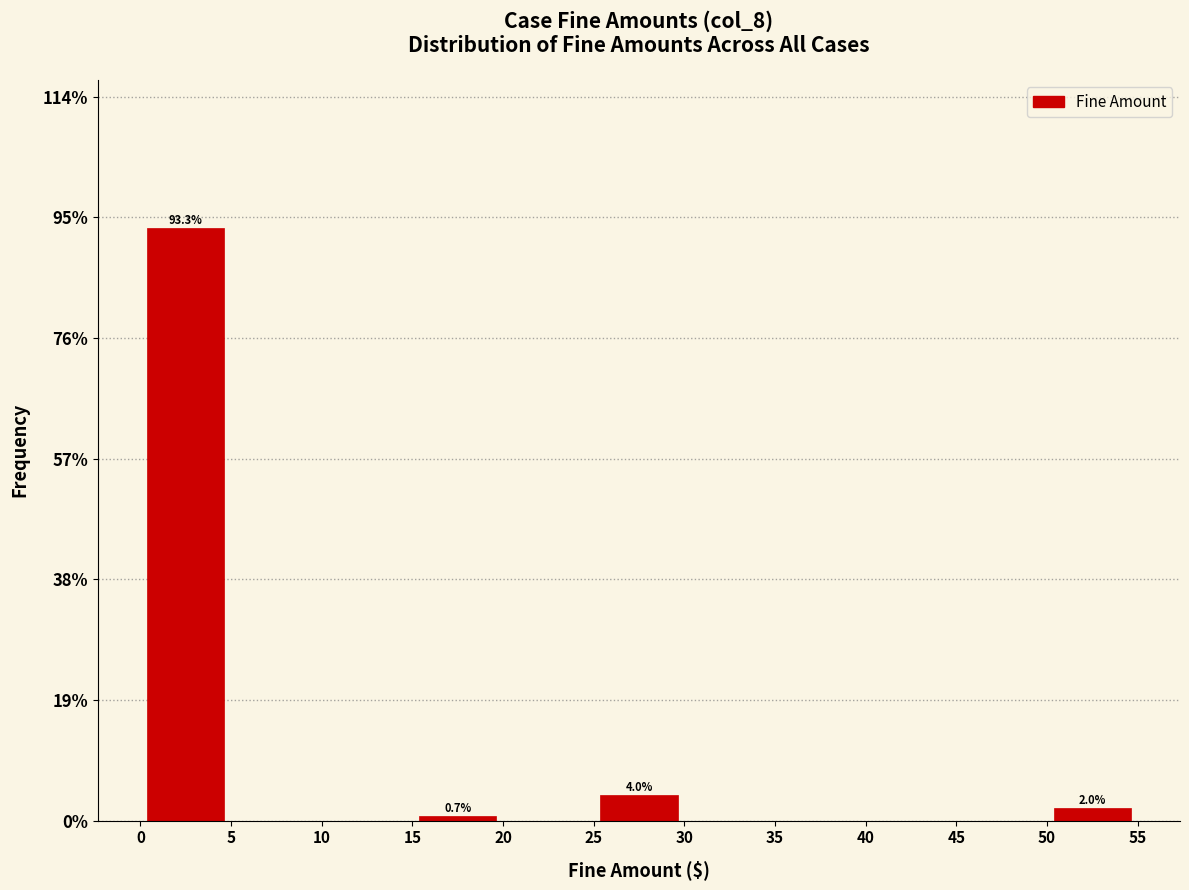

Which range on the x-axis has the tallest bar?

0 to 5